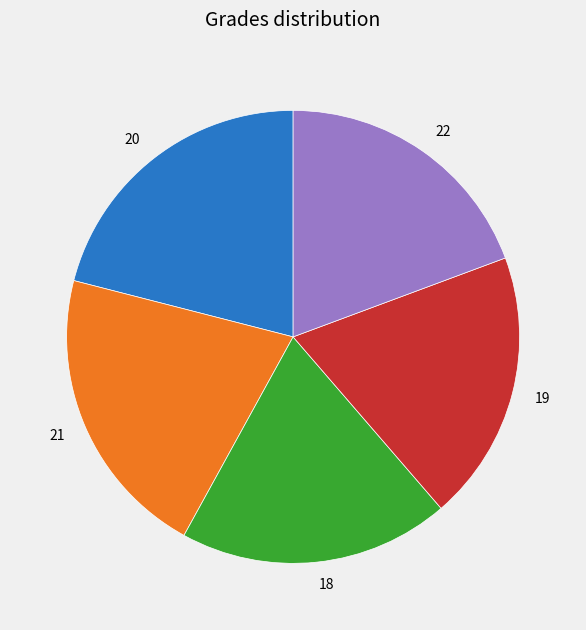

Is there any slice that represents more than half of the pie?

No